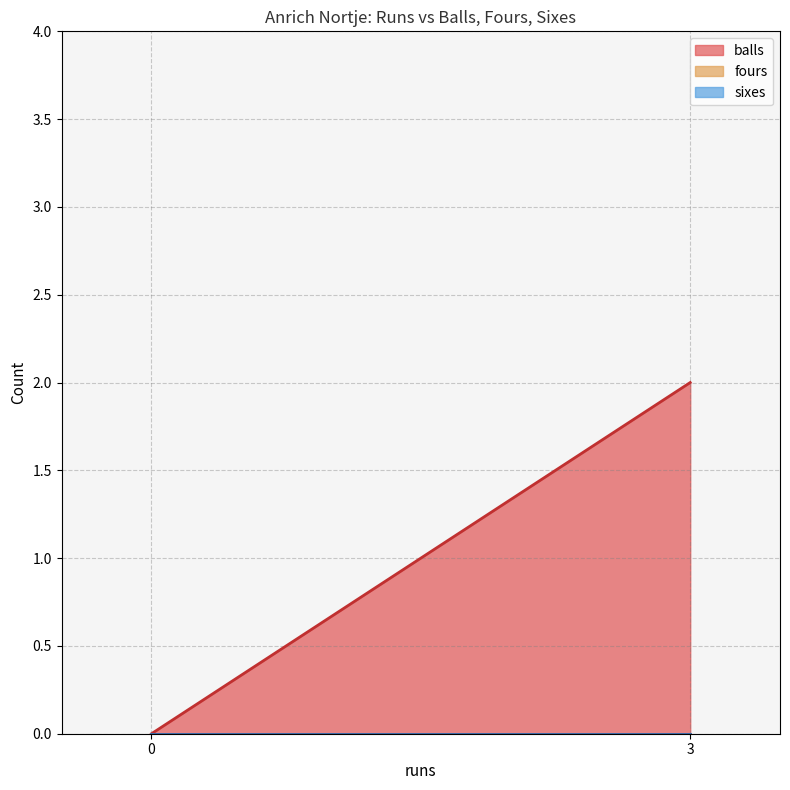

How many values in balls are above zero?

1